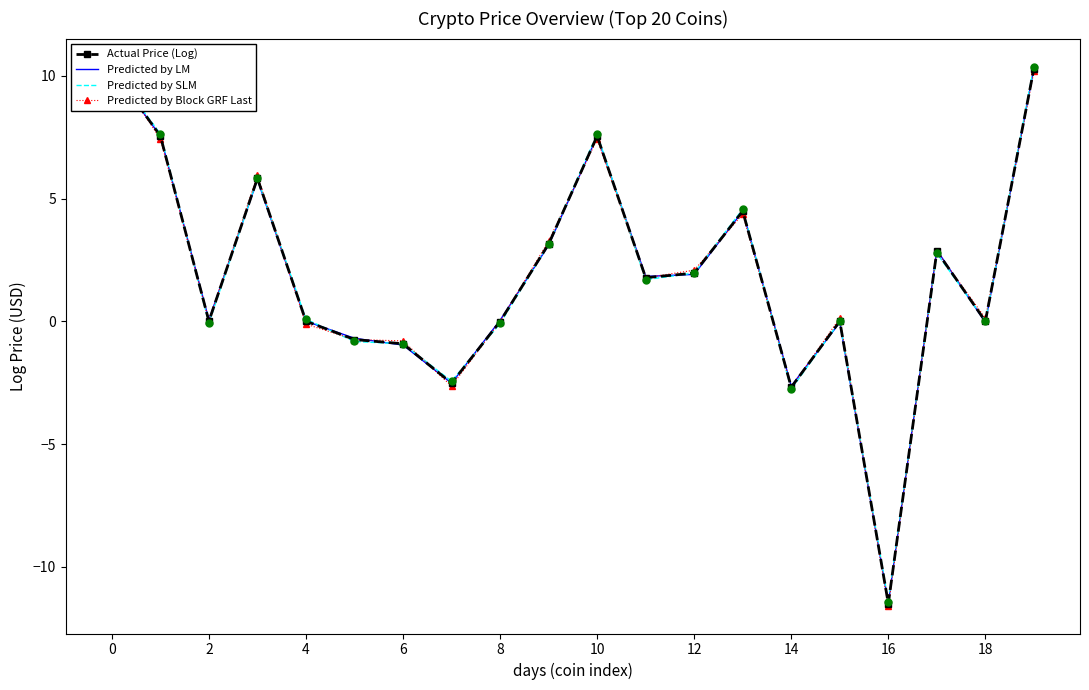

The value of Predicted by SLM at 11 is 1.0. True or false?

False